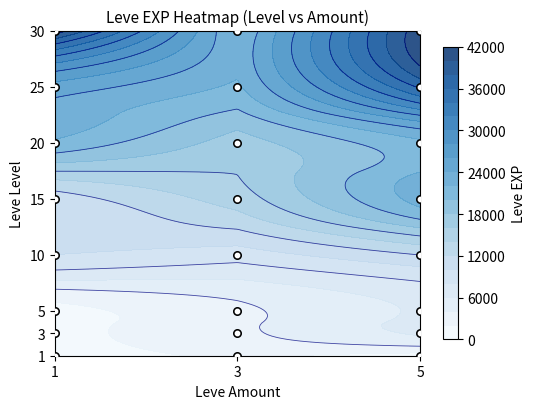

Where is 1 nearest to the value 1645?

5